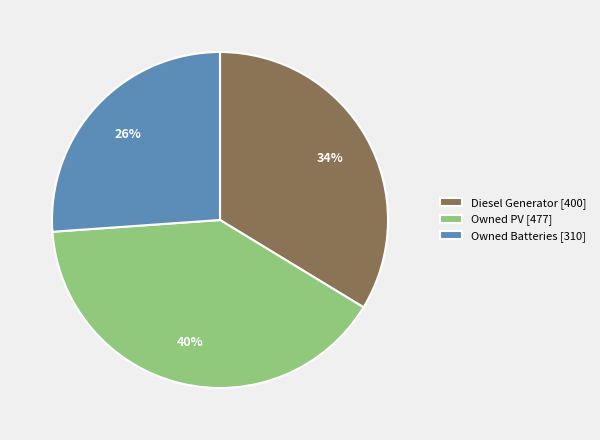

How many segments does this pie chart have?

3